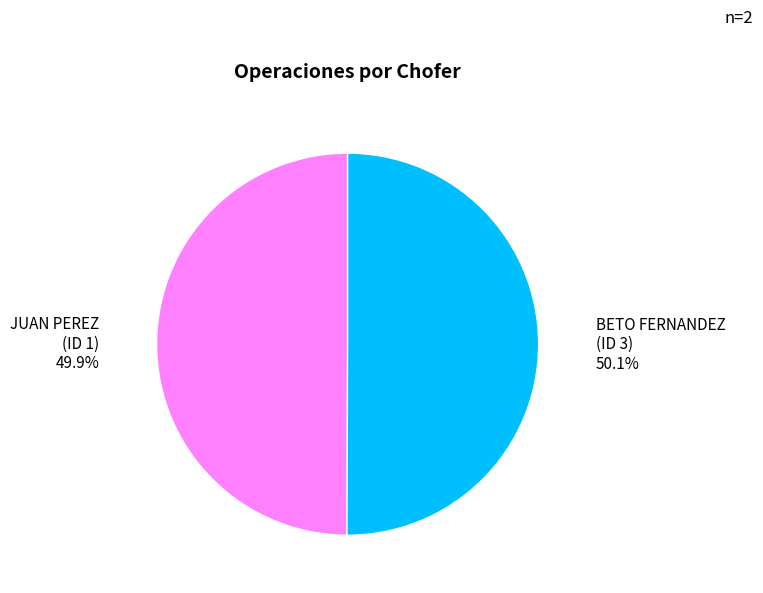

Is there a majority slice in this chart?

Yes